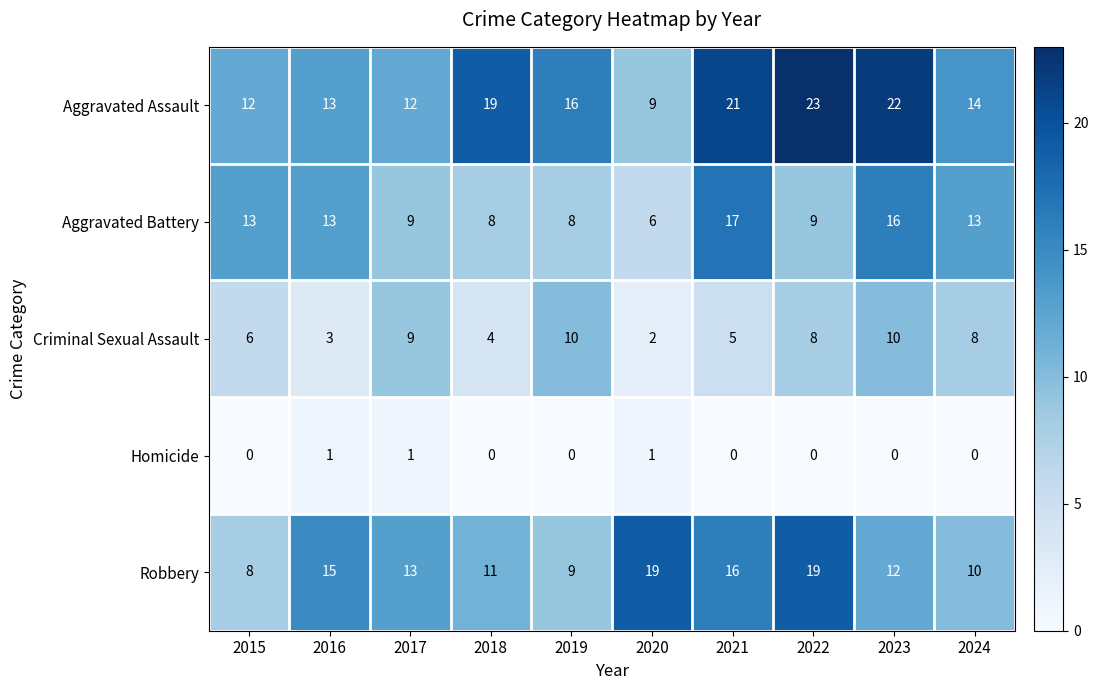

List the series in order of their peak value, highest first.

Aggravated Assault, Robbery, Aggravated Battery, Criminal Sexual Assault, Homicide